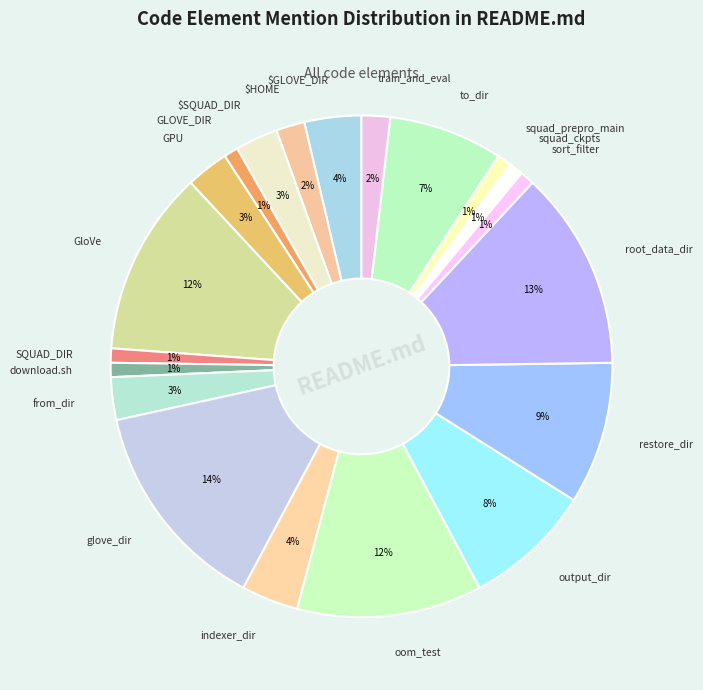

Combined, do squad_prepro_main and train_and_eval account for over 50%?

No